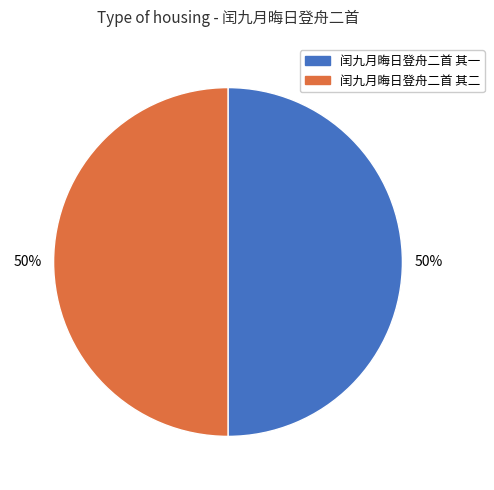

Is it true that 闰九月晦日登舟二首 其二 is 50% of the pie?

True